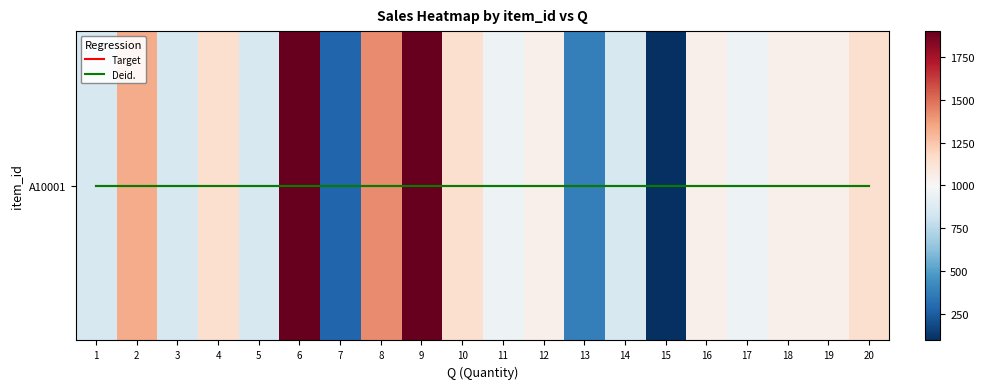

What is the change in value from 2 to 8?

+95